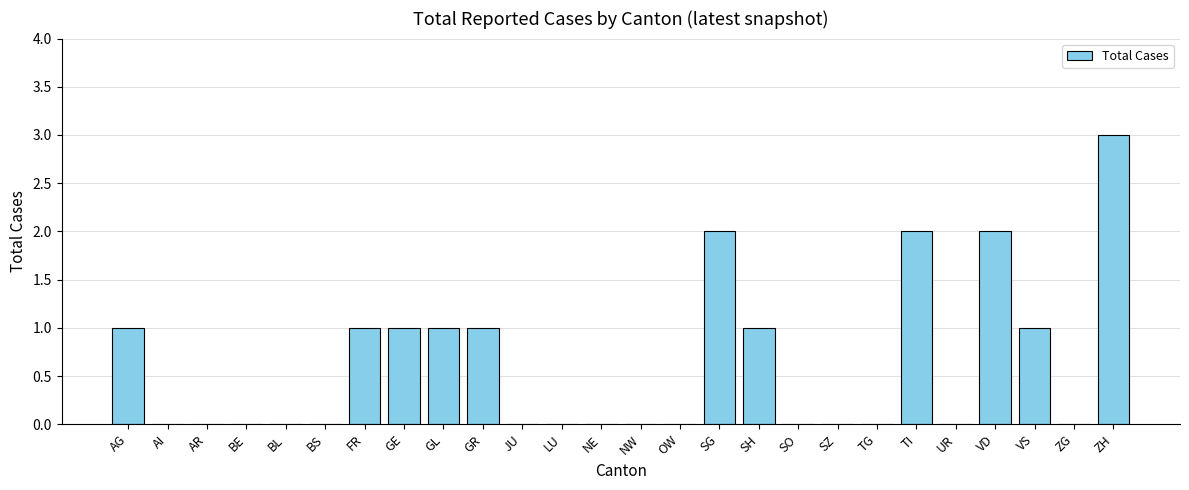

What is the maximum value shown in the chart?

3